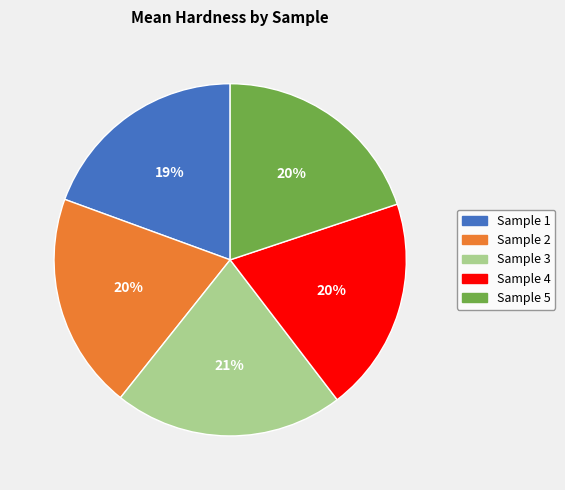

Count the number of slices in the pie.

5